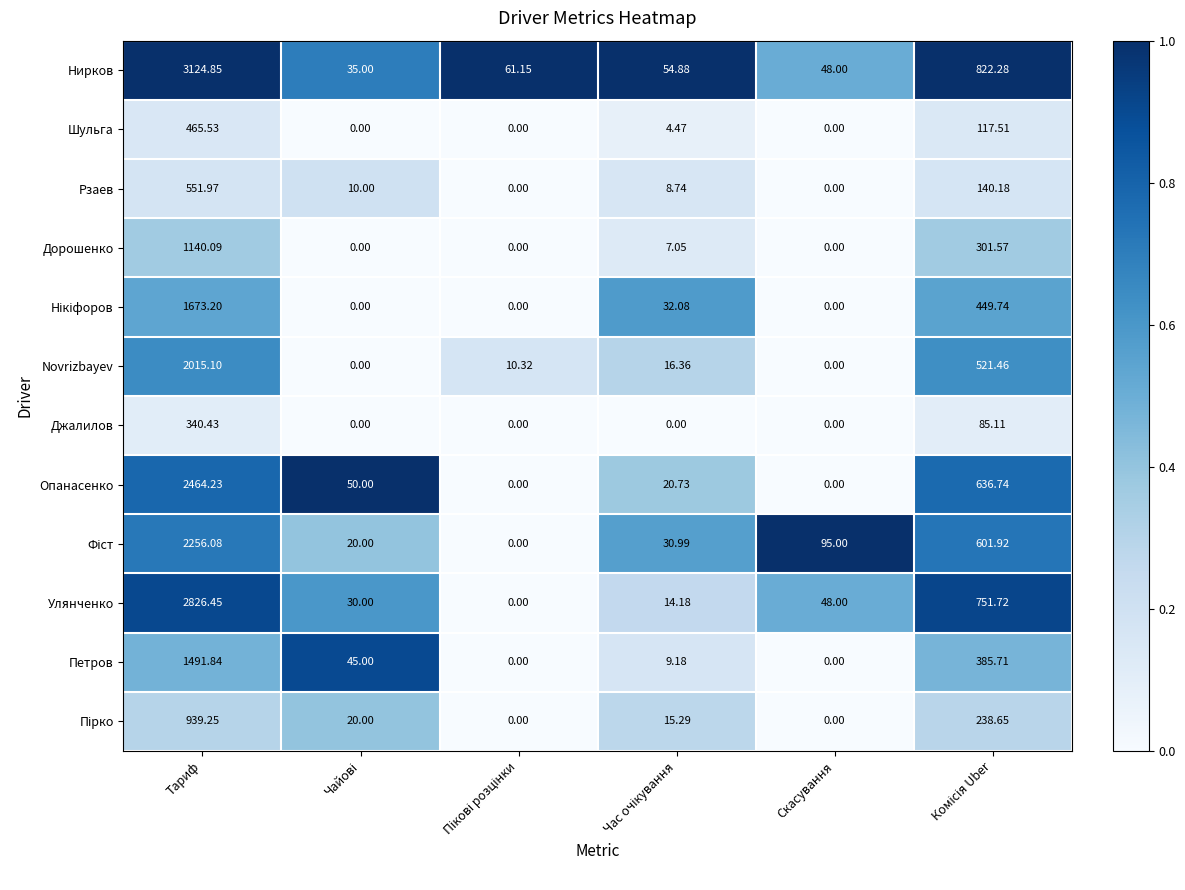

At which label does Шульга first exceed 4?

Тариф